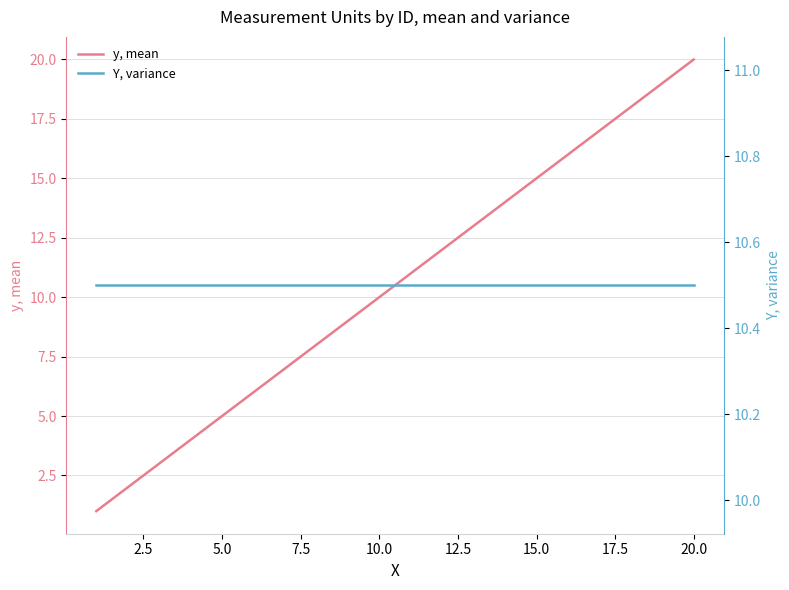

What is the value of the y, mean point at the 20th from the left?

20.0